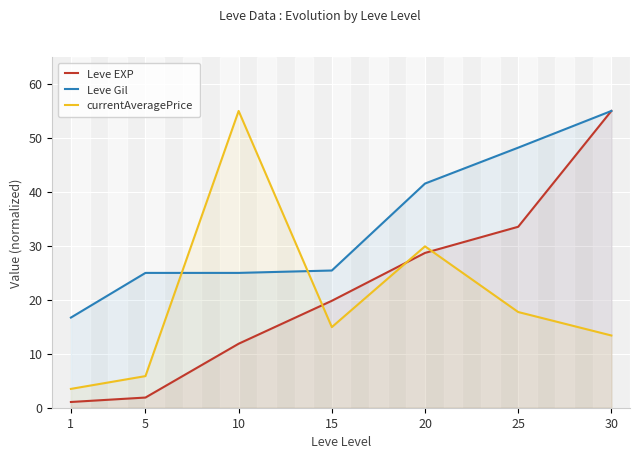

At which category does the chart reach its peak across all series?

30